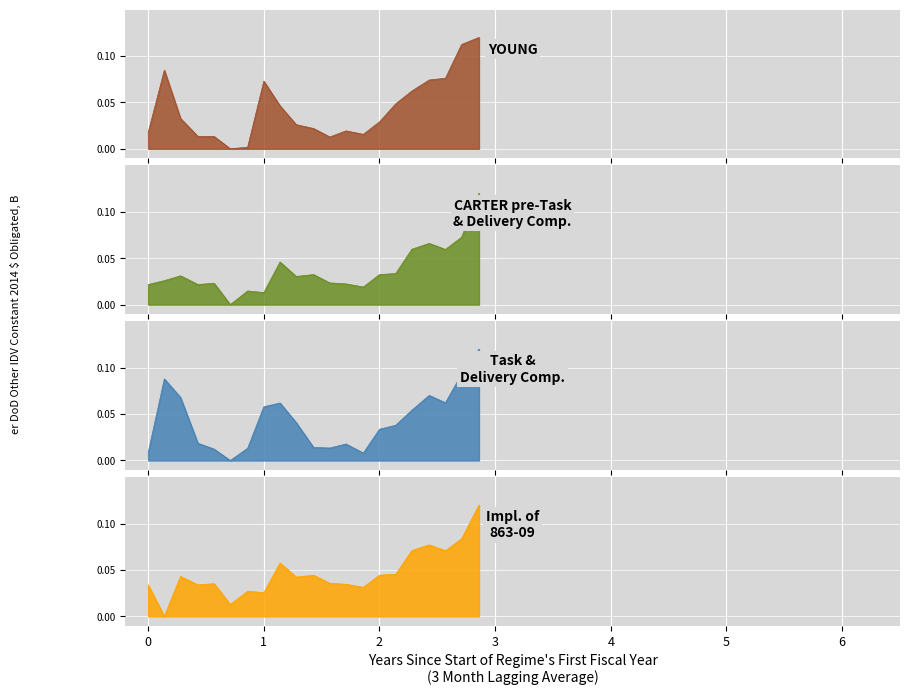

At which category does Impl. of 863-09 reach its first local valley?

1